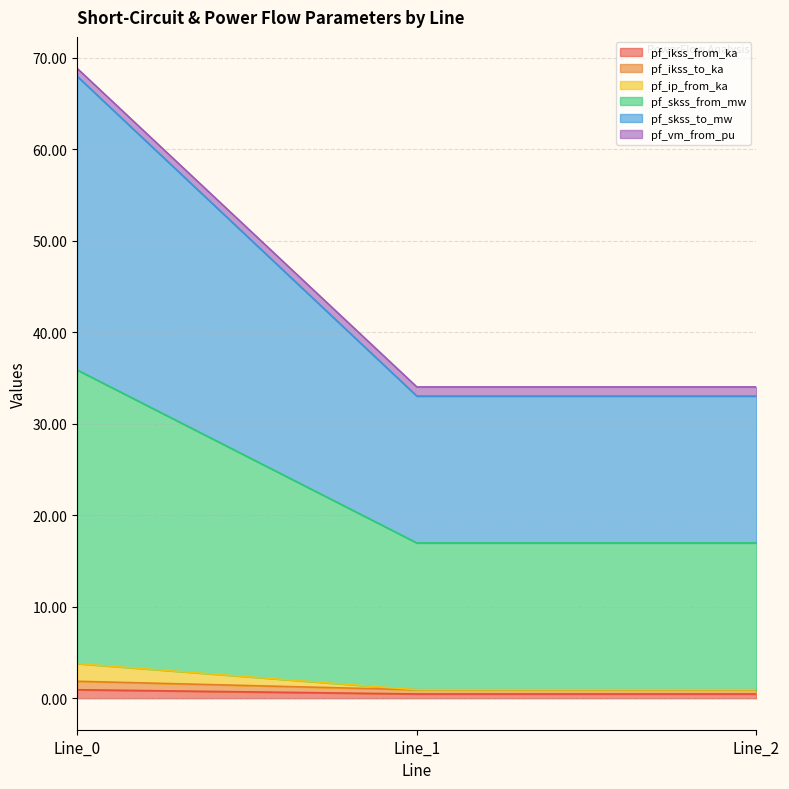

The value of pf_ikss_to_ka at Line_0 is 2.5. True or false?

False